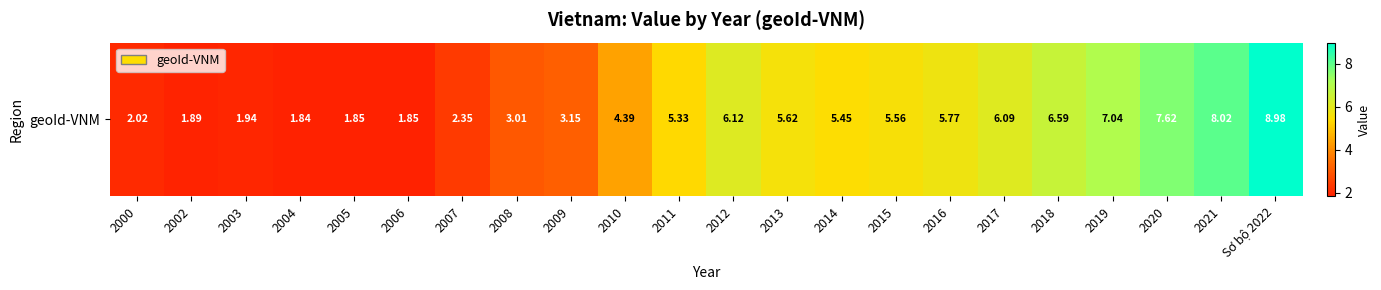

Reading left to right, what are all the values shown in this chart?

2.0	1.9	1.9	1.8	1.9	1.9	2.4	3.0	3.1	4.4	5.3	6.1	5.6	5.5	5.6	5.8	6.1	6.6	7.0	7.6	8.0	9.0